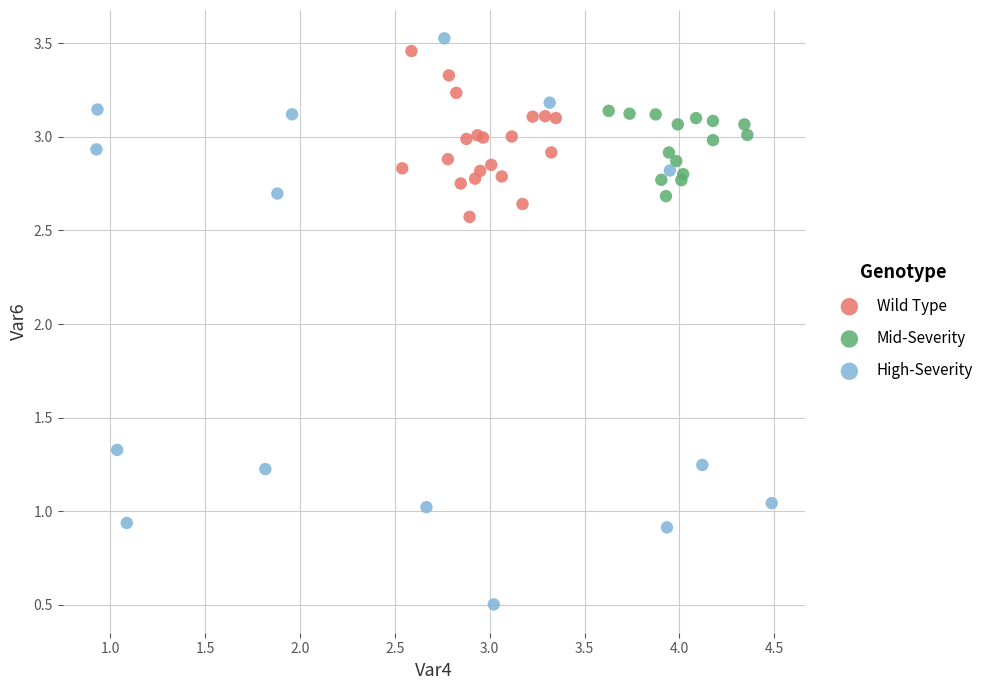

Which series reaches the minimum Y coordinate?

High-Severity